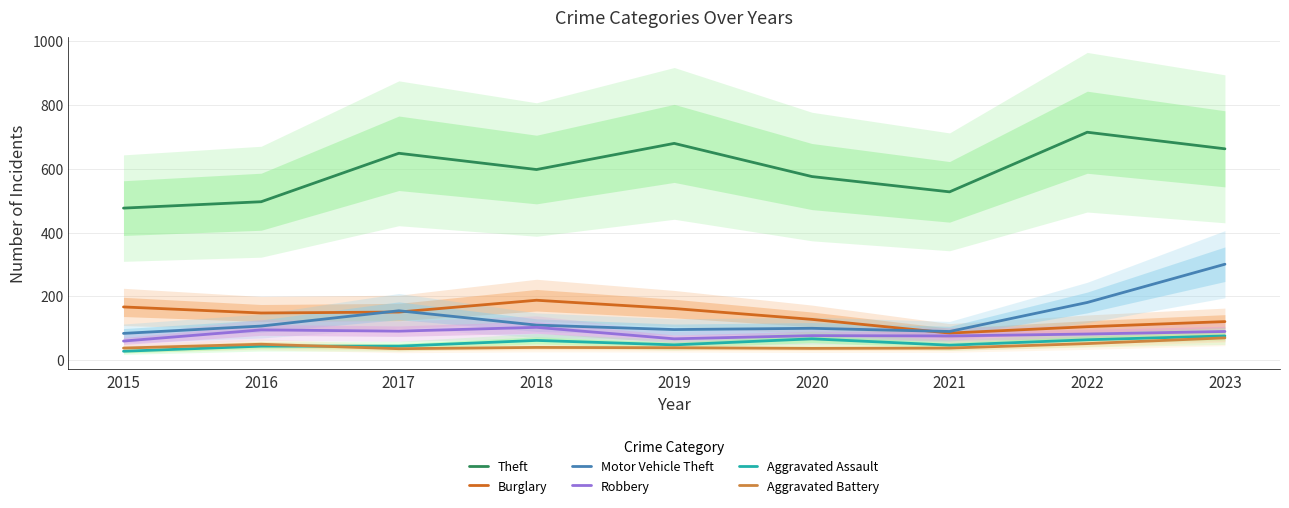

What is the minimum value shown in the chart?

28